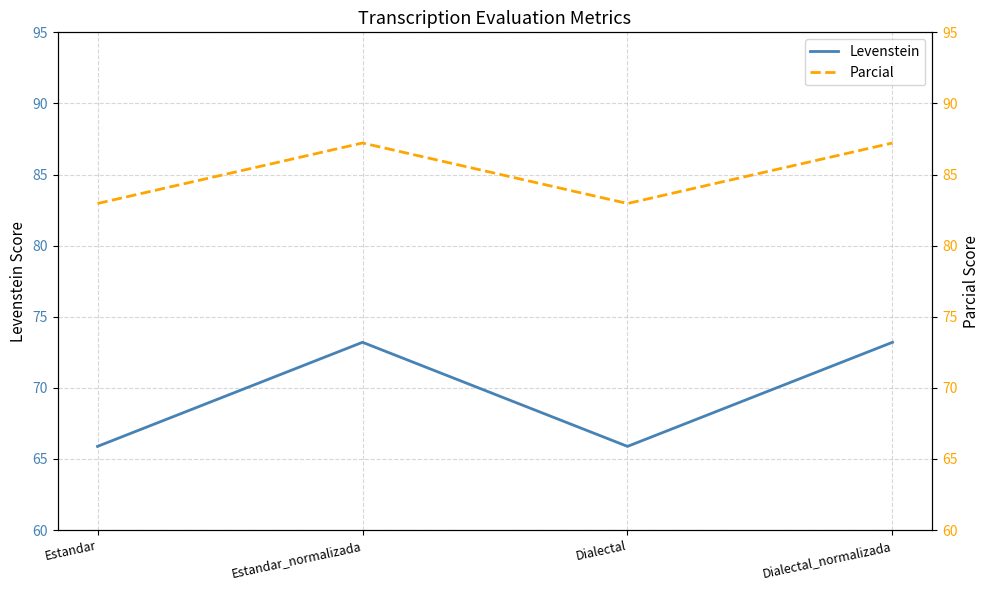

What is the maximum value for Parcial?

87.2